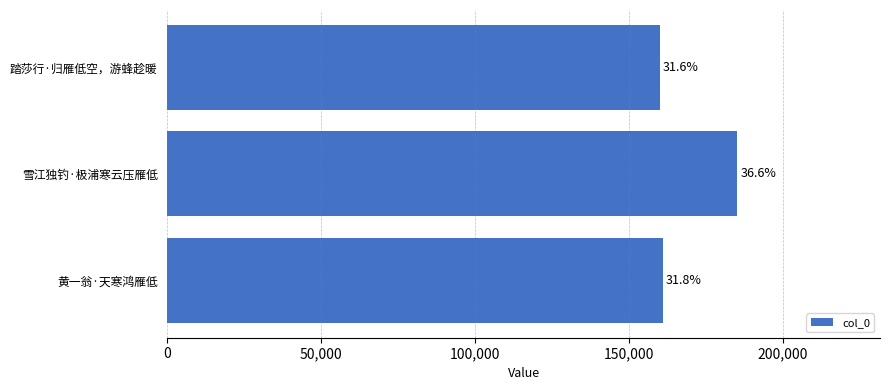

What is the difference between the maximum and minimum values?

25269